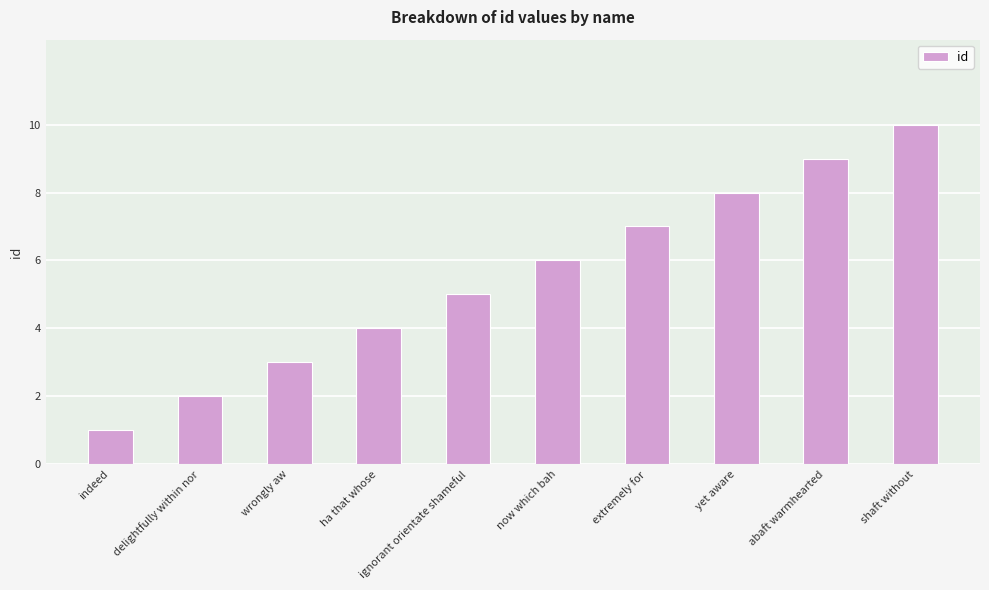

What is the change in value from wrongly aw to extremely for?

+4